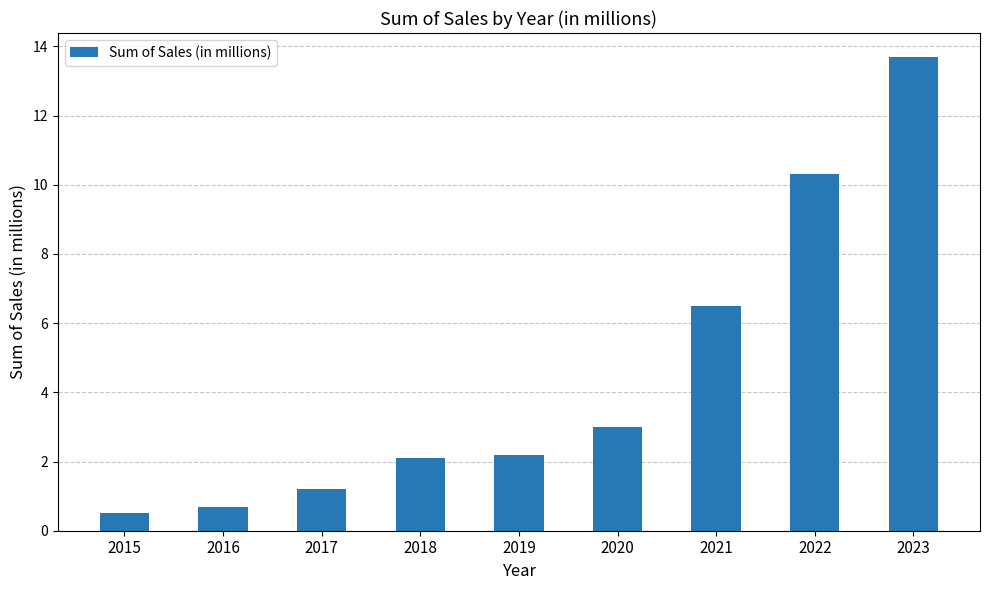

Approximately how many times larger is the value at 2017 compared to 2022?

0.1